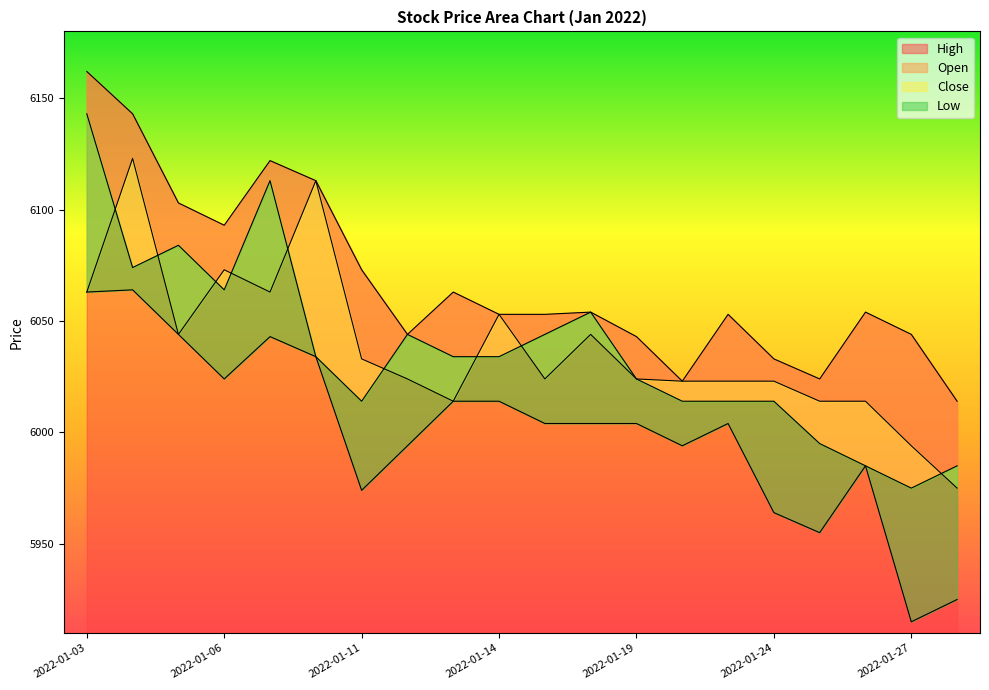

The value of High at 2022-01-05 is 9324. True or false?

False